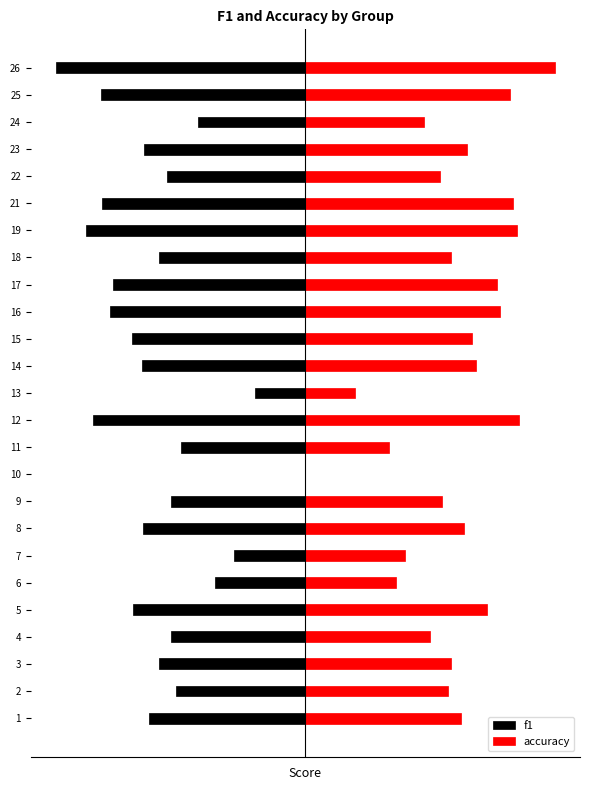

What is the spread (max minus min) of values at 9?

1.1